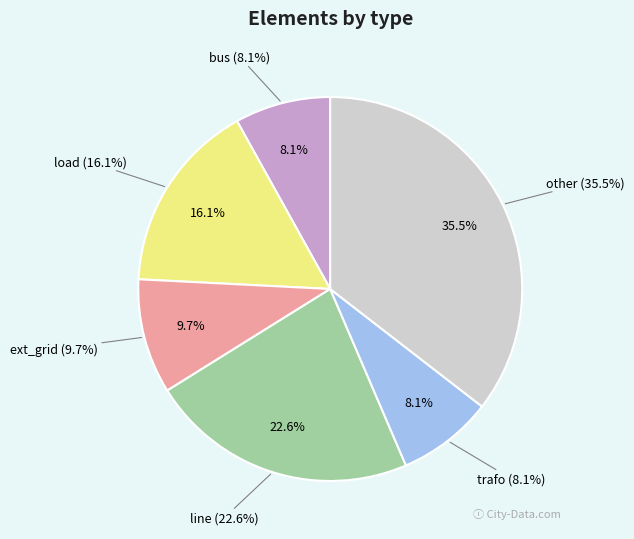

What is the ratio of the value at trafo to the value at bus?

1.0